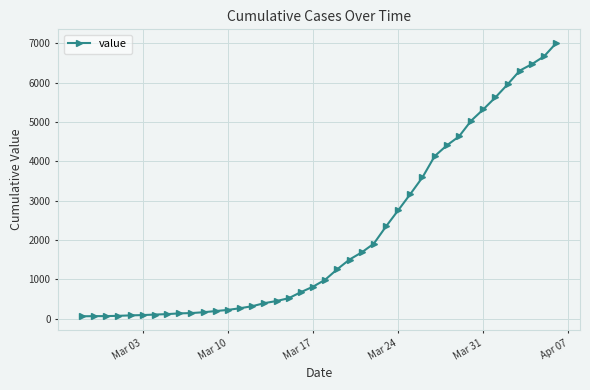

What is the average value?

2144